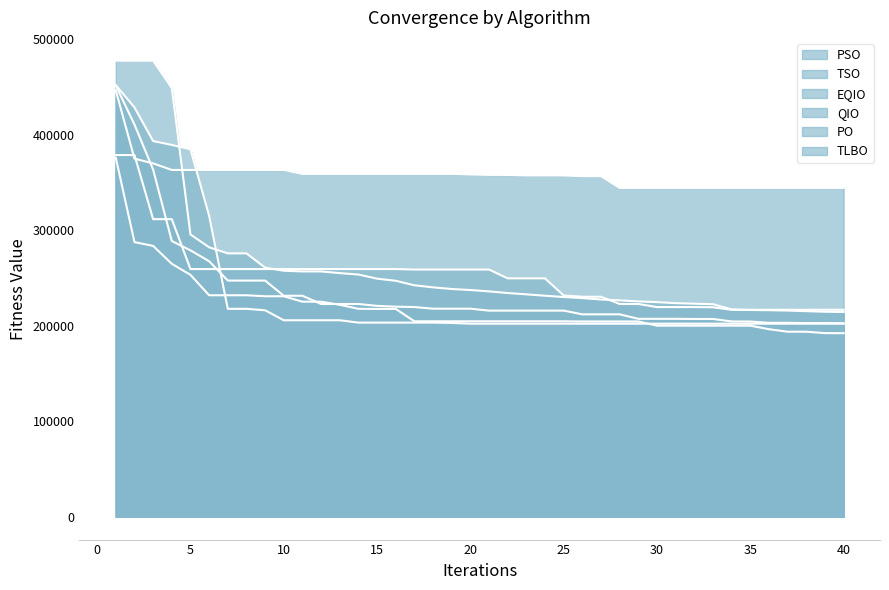

After their last crossing, which series has the higher values: PSO or TLBO?

TLBO